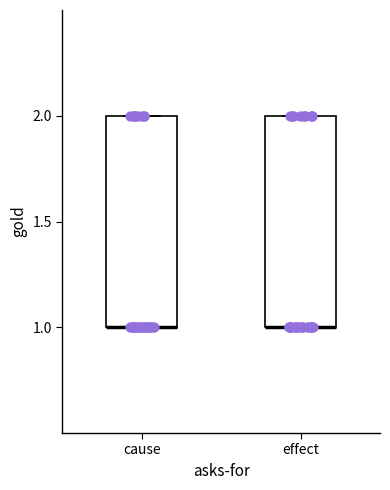

Where is the upper edge of the box for effect on the y-axis? The values are not printed on the chart, so give them approximately, as read against the axis.

2